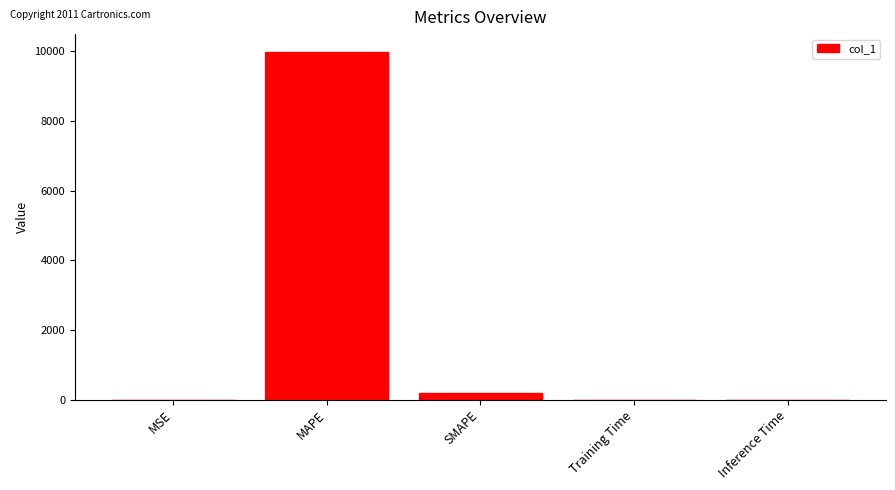

Which has a higher value, MAPE or MSE?

MAPE